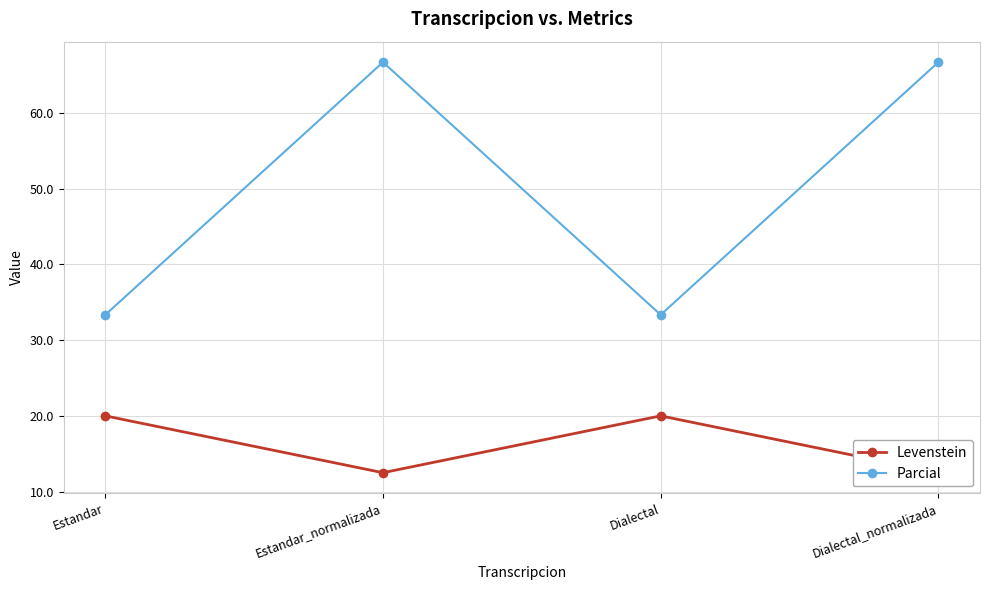

True or false: Levenstein and Parcial cross at least once.

False